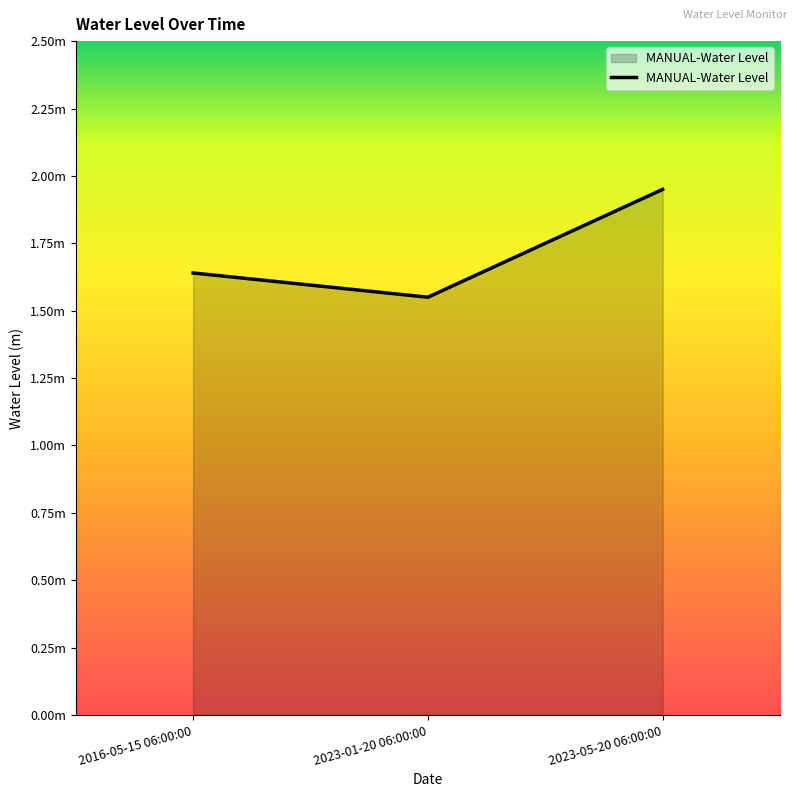

Reading left to right, what are all the values shown in this chart?

2016-05-15 06:00:00=1.6	2023-01-20 06:00:00=1.5	2023-05-20 06:00:00=2.0